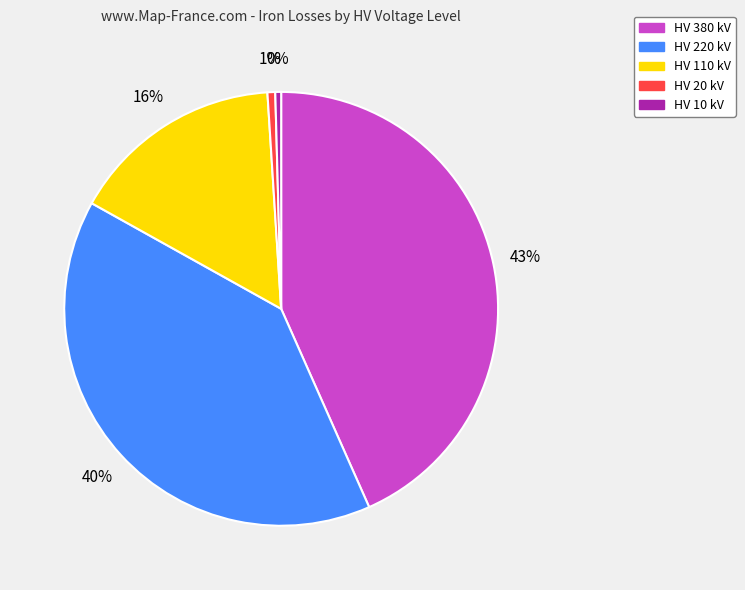

To the nearest percent, what is the average slice percentage?

20%